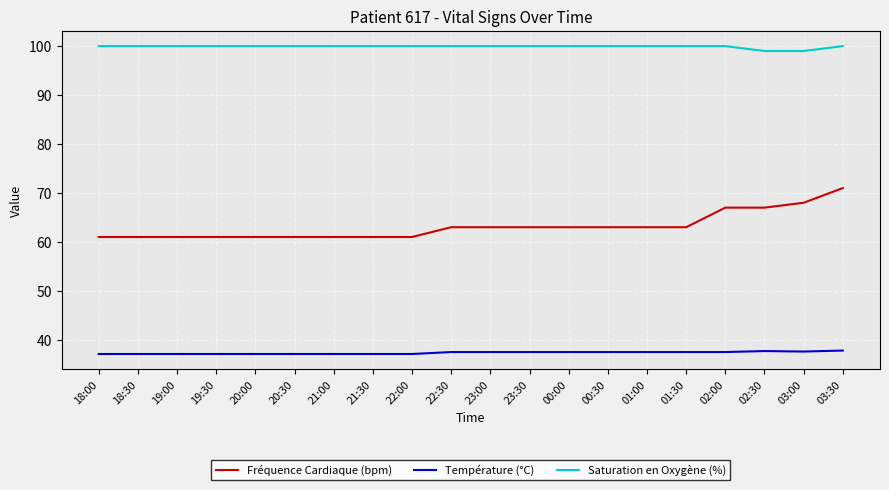

Is it true that Température (°C) equals 65.8 at 03:00?

False